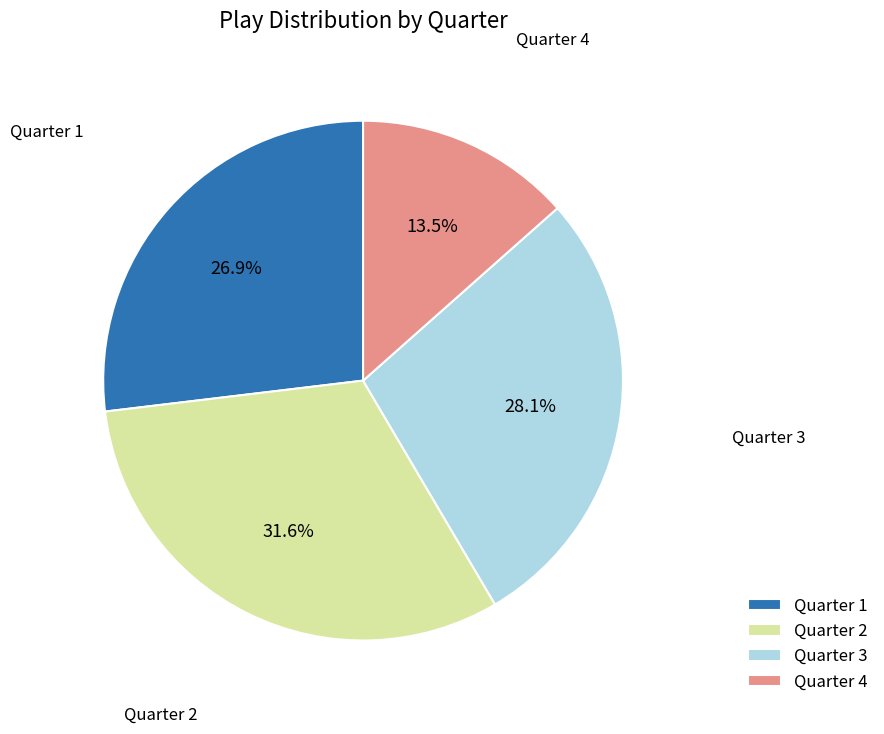

What is the largest slice in the pie chart?

Quarter 2